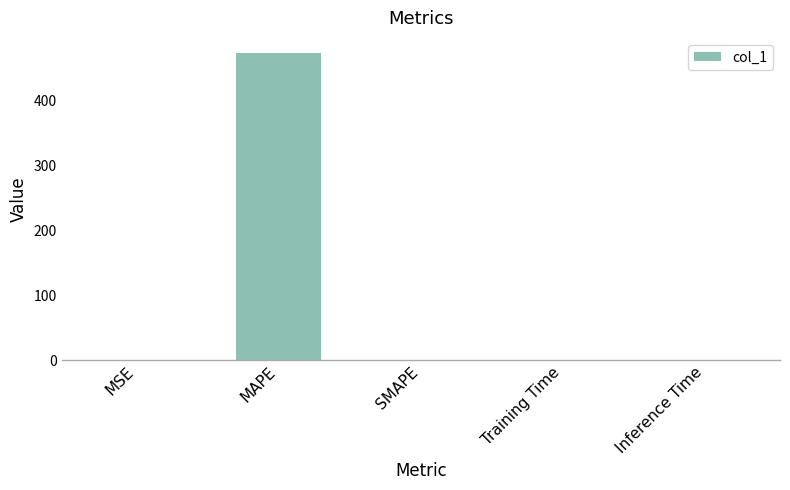

What is the average value?

94.5